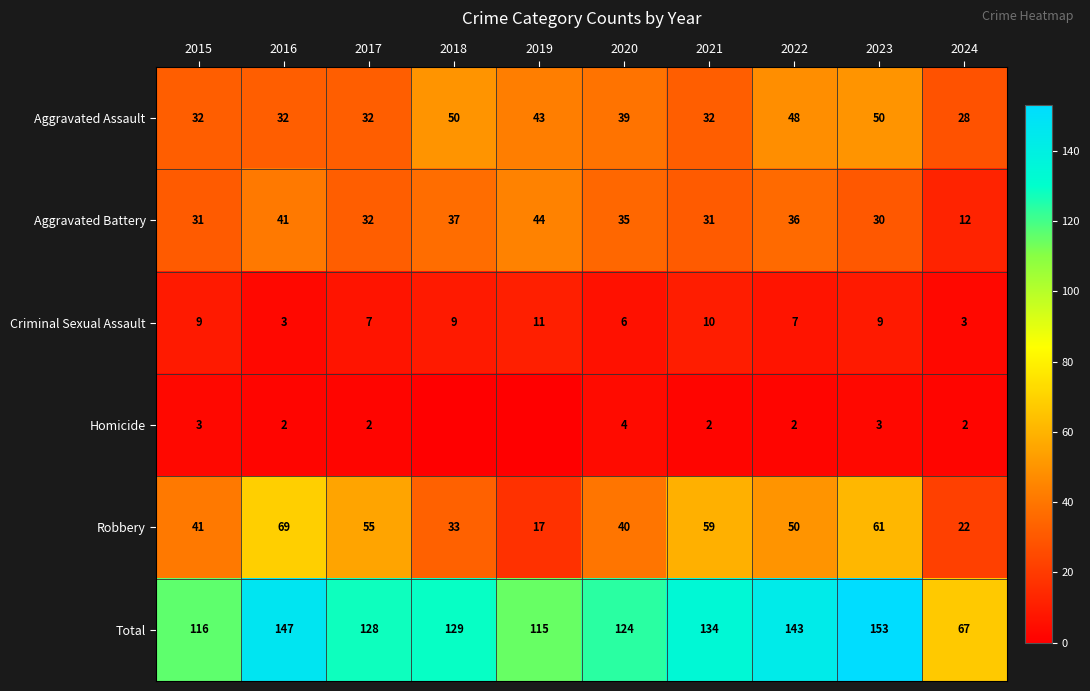

Between 2016 and 2024, which series saw the biggest shift?

Total